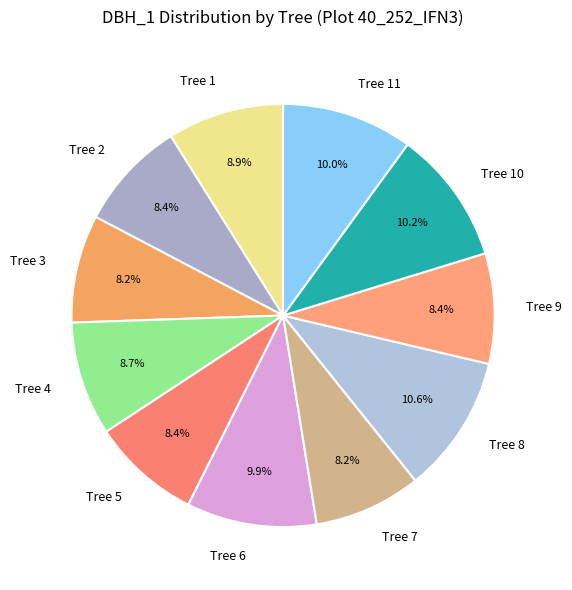

How much of the chart is everything except Tree 5?

91.6%